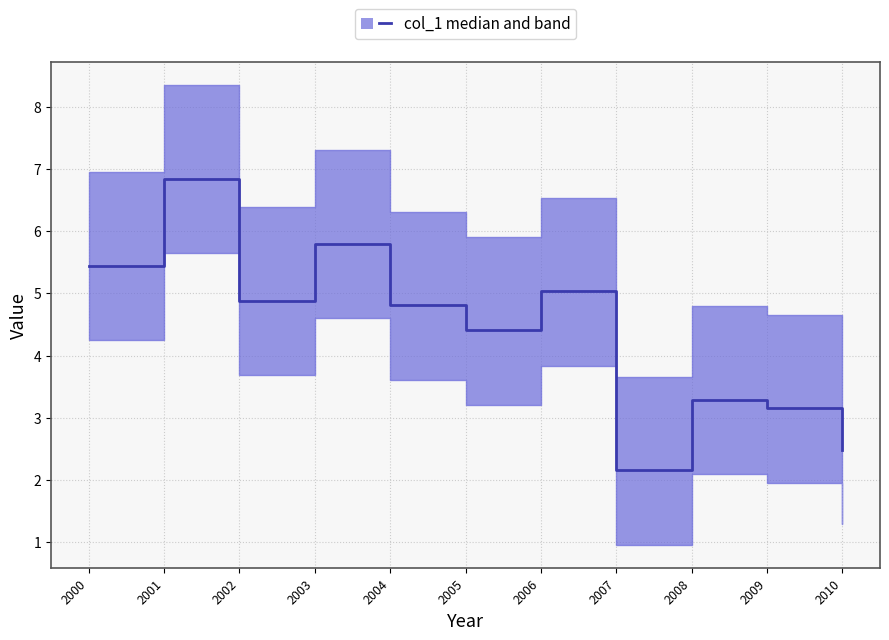

Reading right to left, extract all data points from this chart.

2010=2.5	2009=3.2	2008=3.3	2007=2.2	2006=5.0	2005=4.4	2004=4.8	2003=5.8	2002=4.9	2001=6.8	2000=5.4